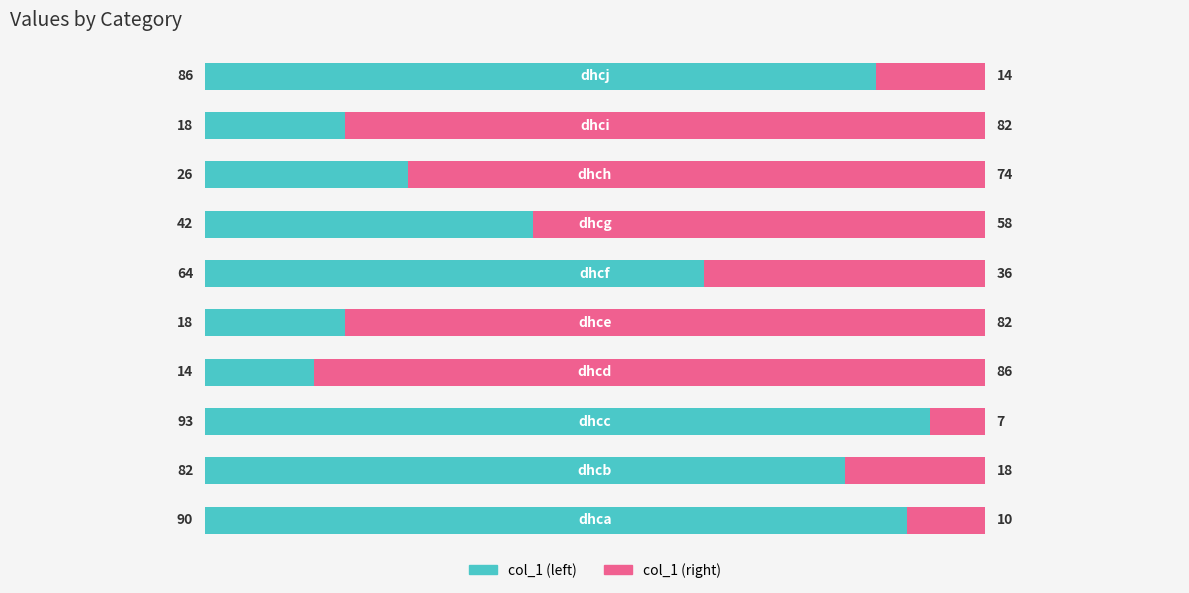

What is the average value of the col_1 (left) series?

53